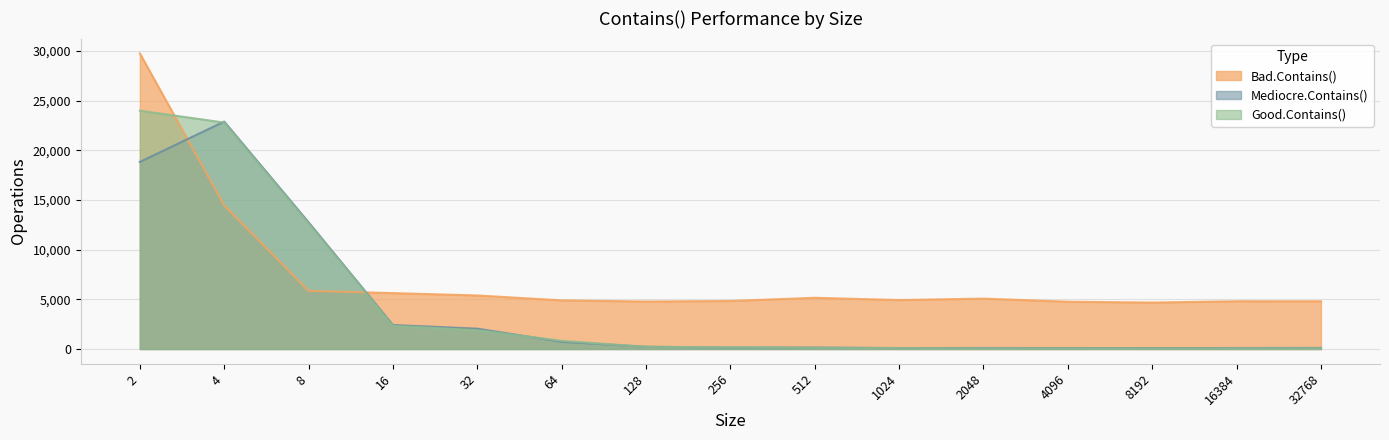

How many data points in Bad.Contains() are less than 4931?

7